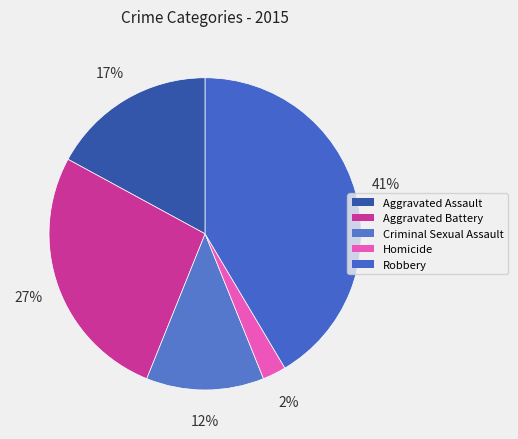

Count the number of slices in the pie.

5